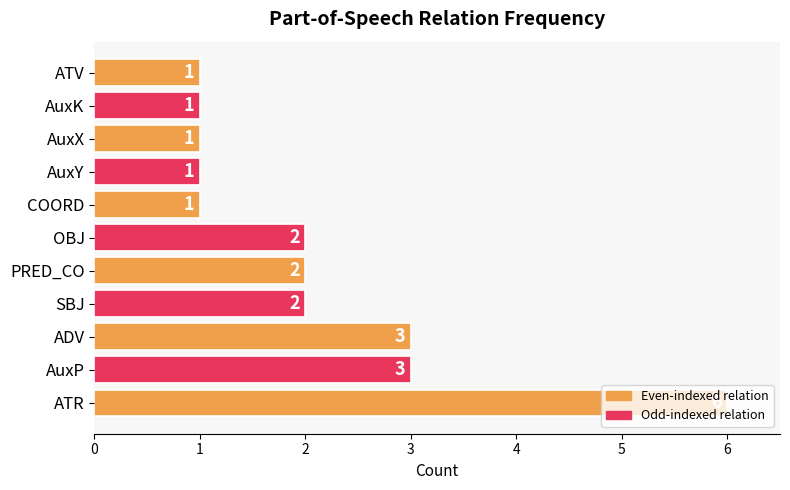

The value at ADV is 3. True or false?

True